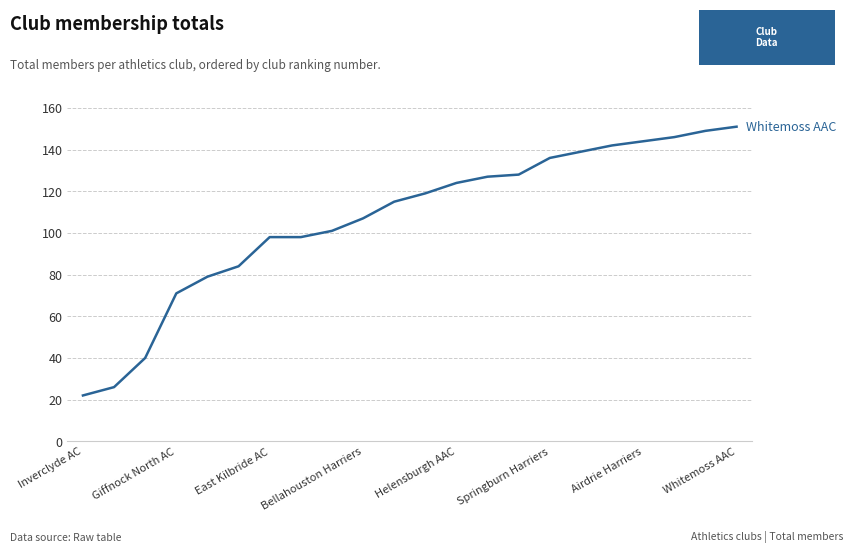

What is the minimum value shown in the chart?

22